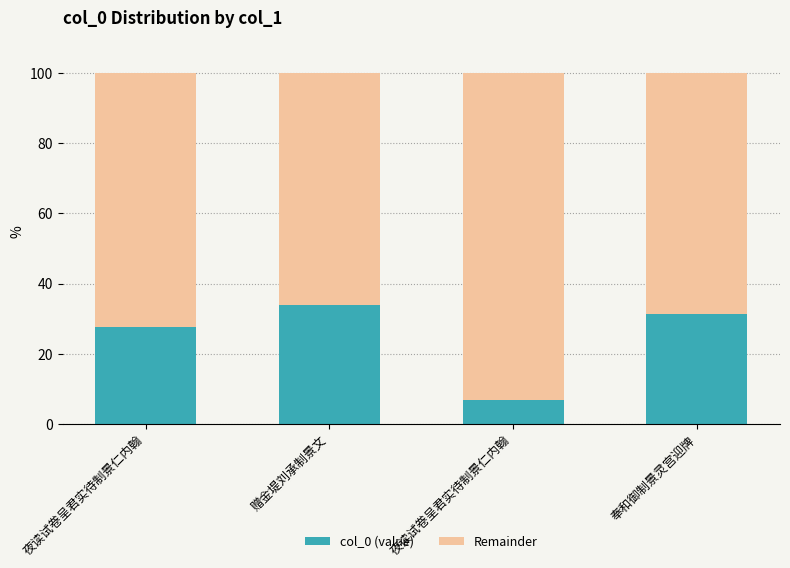

Which series has the largest range (max minus min)?

col_0 (value)